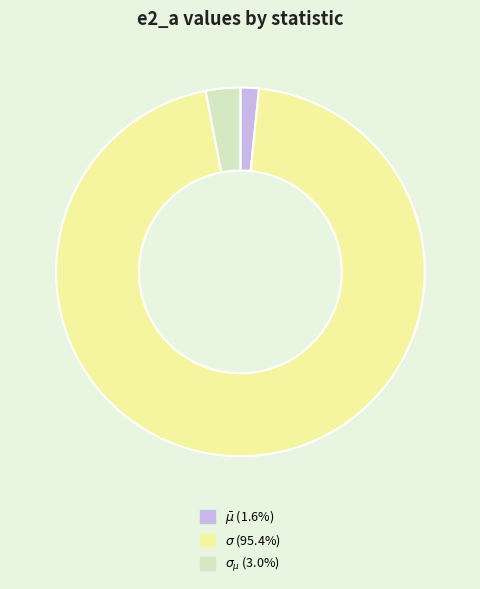

Does any single category account for the majority?

Yes